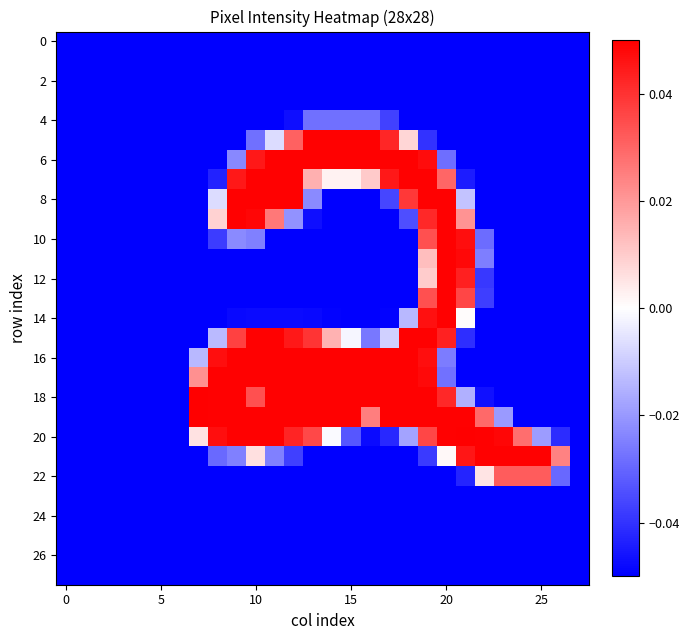

How many distinct data groups are displayed?

28